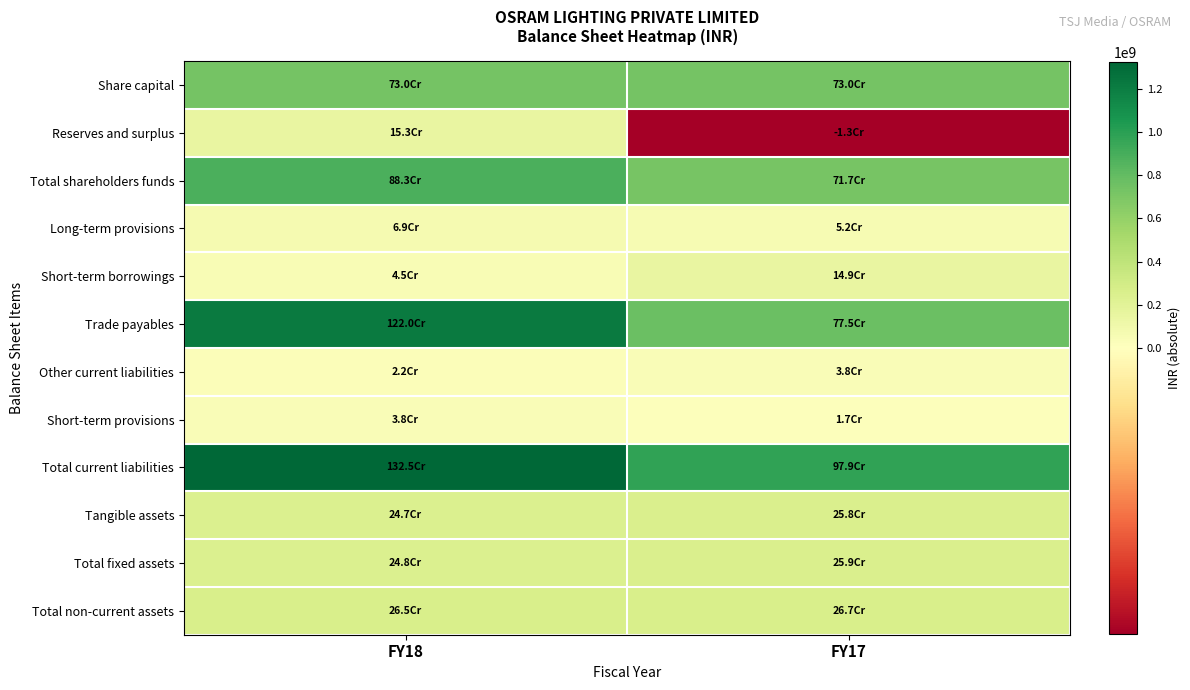

Reading left to right, extract all data points from this chart.

Share capital: FY18=730010000	FY17=730010000
Reserves and surplus: FY18=152971000	FY17=-13317000
Total shareholders funds: FY18=882981000	FY17=716693000
Long-term provisions: FY18=68640000	FY17=52123000
Short-term borrowings: FY18=45249000	FY17=148823000
Trade payables: FY18=1219670000	FY17=775367000
Other current liabilities: FY18=21926000	FY17=37586000
Short-term provisions: FY18=38053000	FY17=17006000
Total current liabilities: FY18=1324898000	FY17=978782000
Tangible assets: FY18=247312000	FY17=258129000
Total fixed assets: FY18=247786000	FY17=258698000
Total non-current assets: FY18=265017000	FY17=267298000